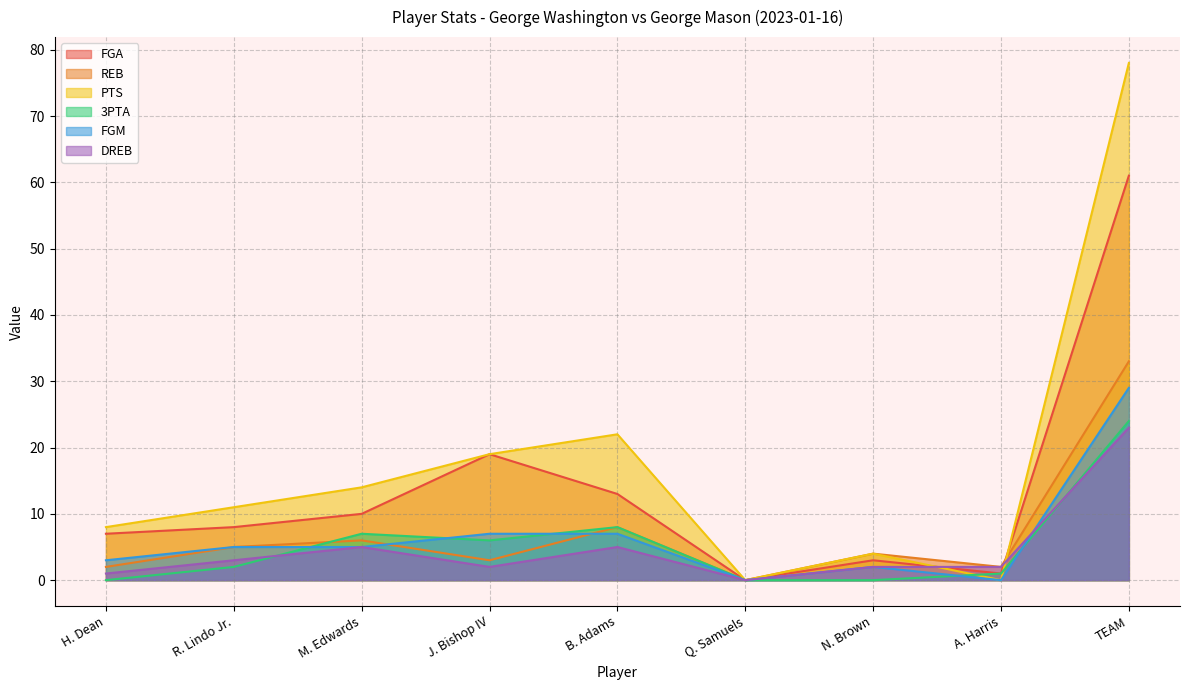

Reading left to right, list all the values displayed in this chart.

FGA: 7	8	10	19	13	0	3	1	61
REB: 2	5	6	3	8	0	4	2	33
PTS: 8	11	14	19	22	0	4	0	78
3PTA: 0	2	7	6	8	0	0	1	24
FGM: 3	5	5	7	7	0	2	0	29
DREB: 1	3	5	2	5	0	2	2	23